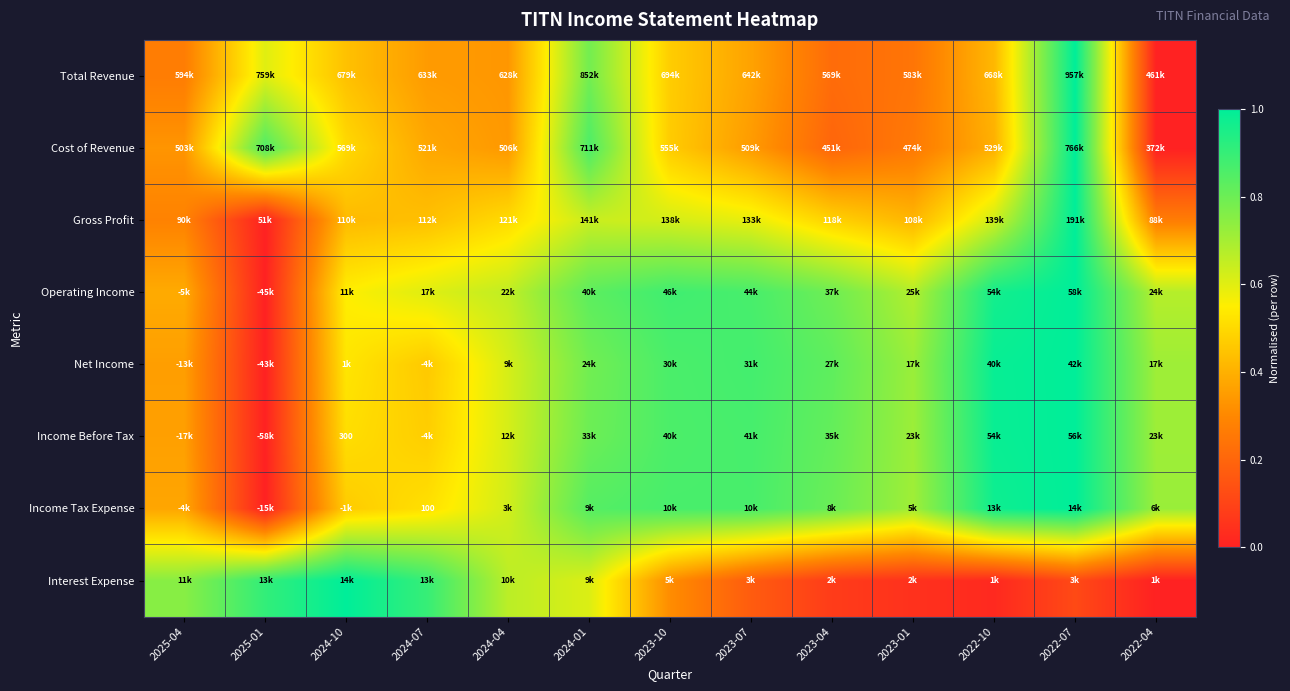

True or false: Operating Income has a value of 0.2 at 2024-07.

False